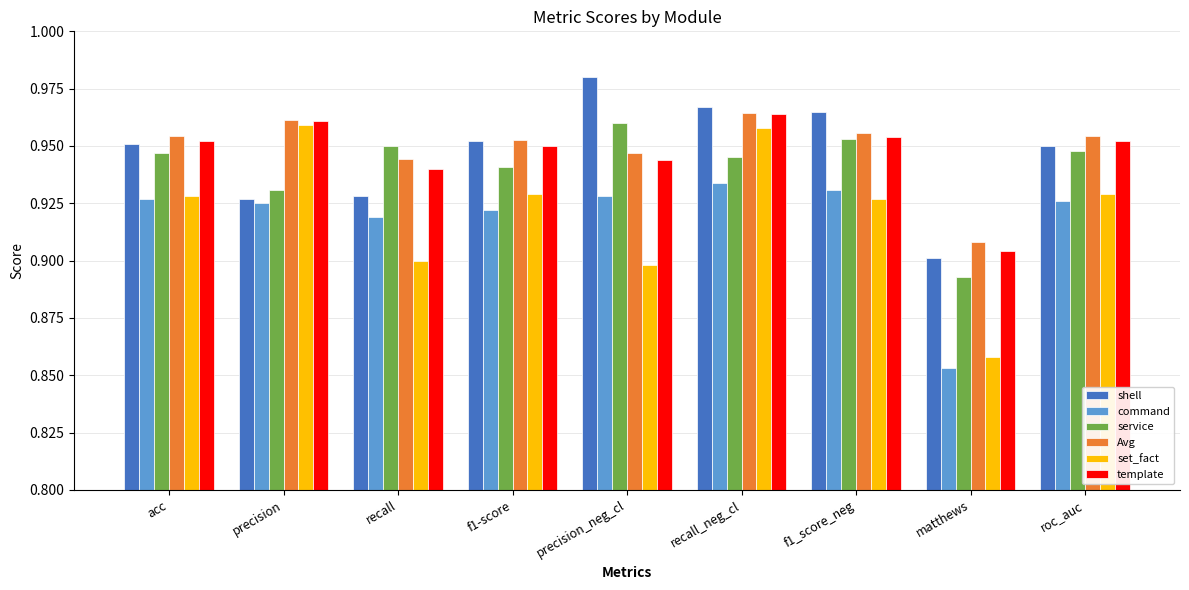

At which label does Avg reach its minimum?

matthews